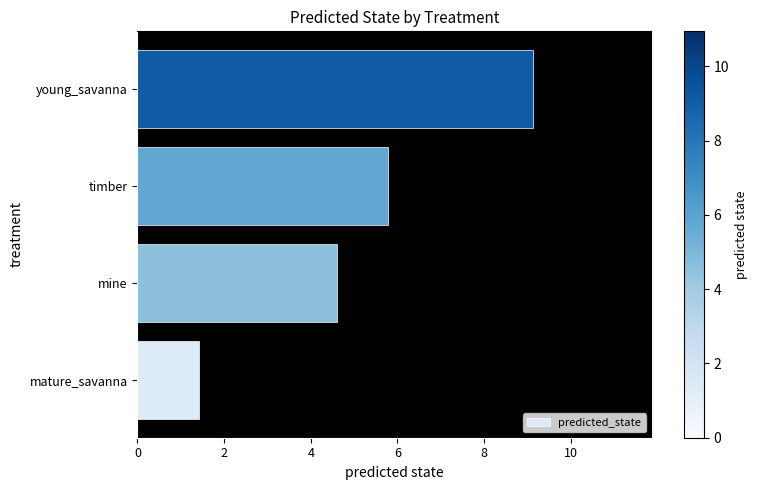

The chart shows a value of 3.2 at timber. True or false?

False